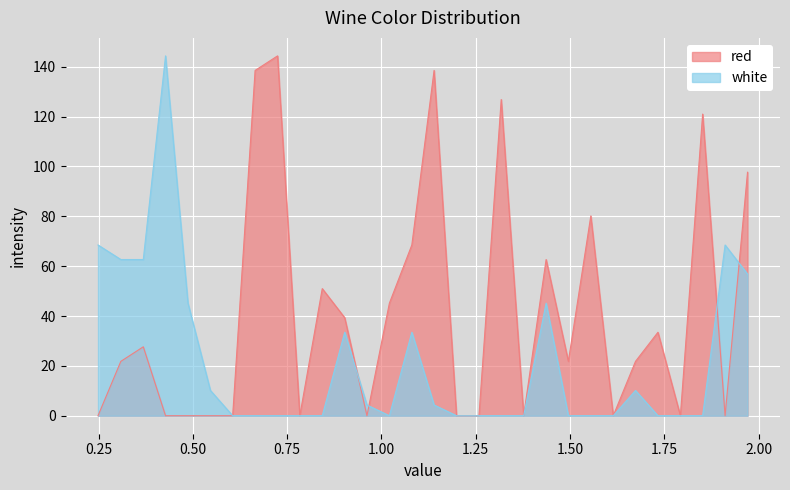

At which category is the sum across all series the highest?

1.9705